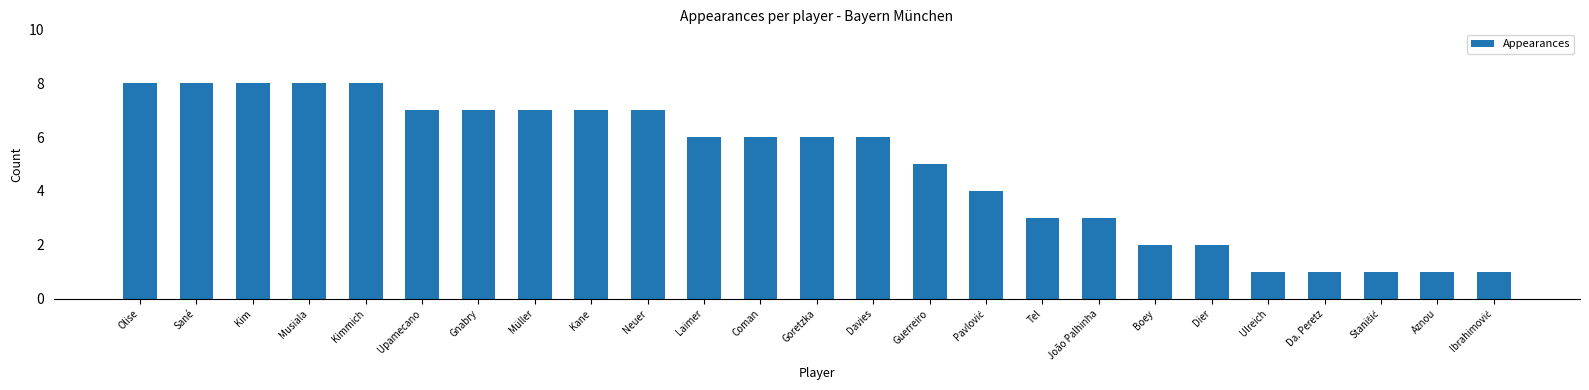

Are the bars horizontal?

No